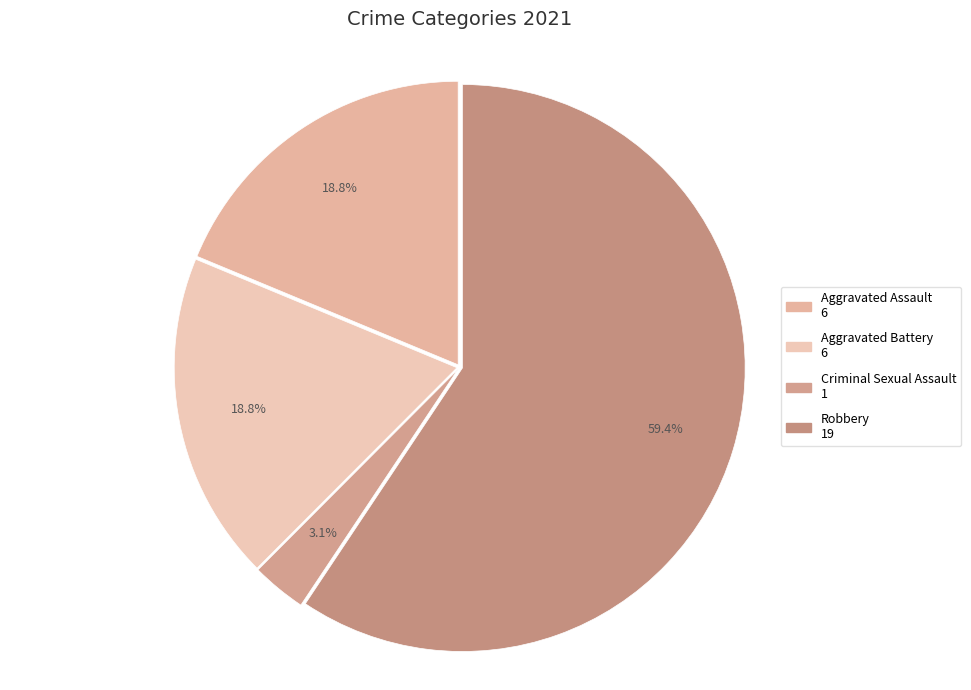

What percentage is NOT represented by Robbery?

40.6%